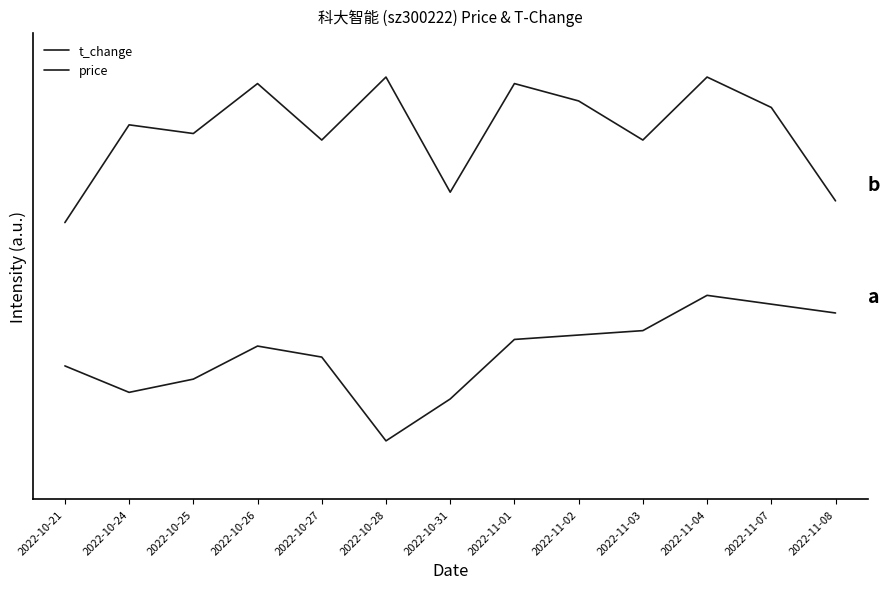

What is the value of the price point at the 13th from the left?

0.9